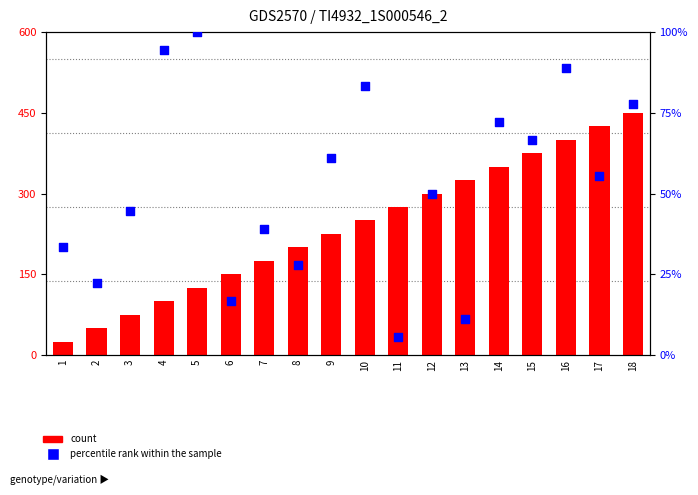

What is the total value across all series at 16?

888.9